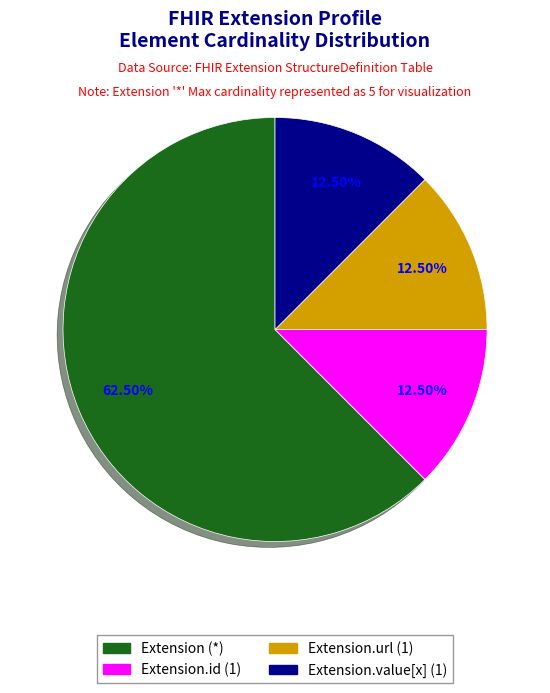

Is there any slice that represents more than half of the pie?

Yes